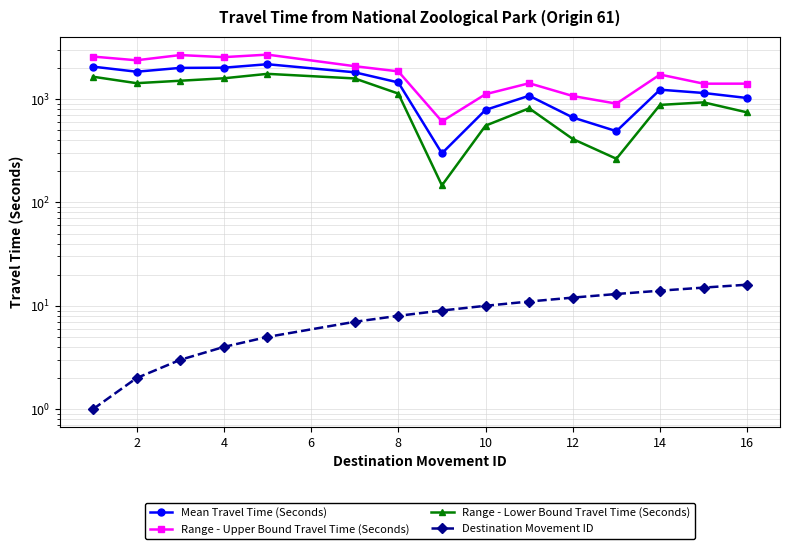

How many lines are shown in the chart?

4